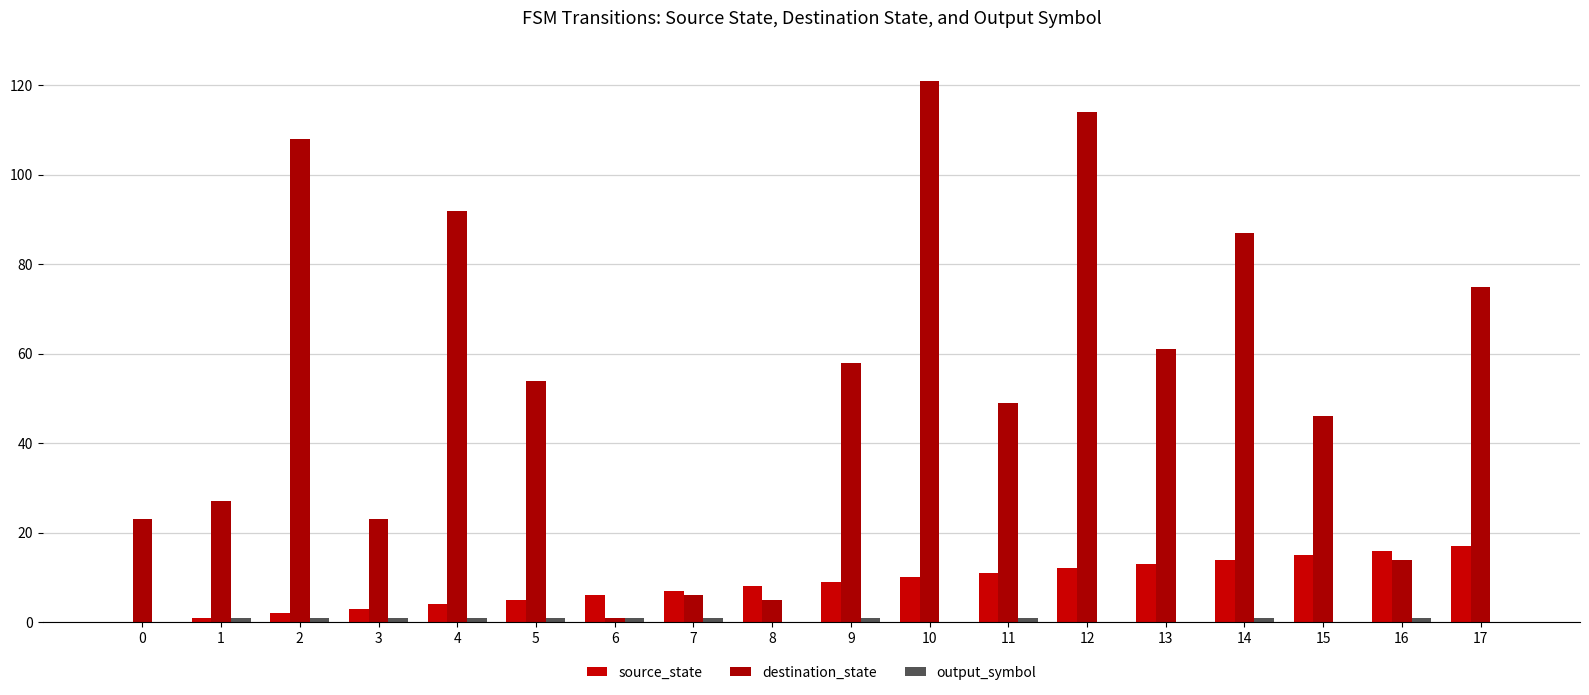

How many series are shown in this chart?

3